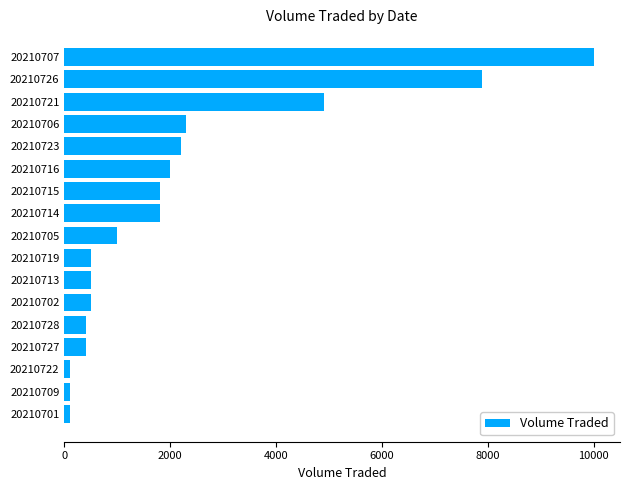

Which category has the highest value across all series?

20210707